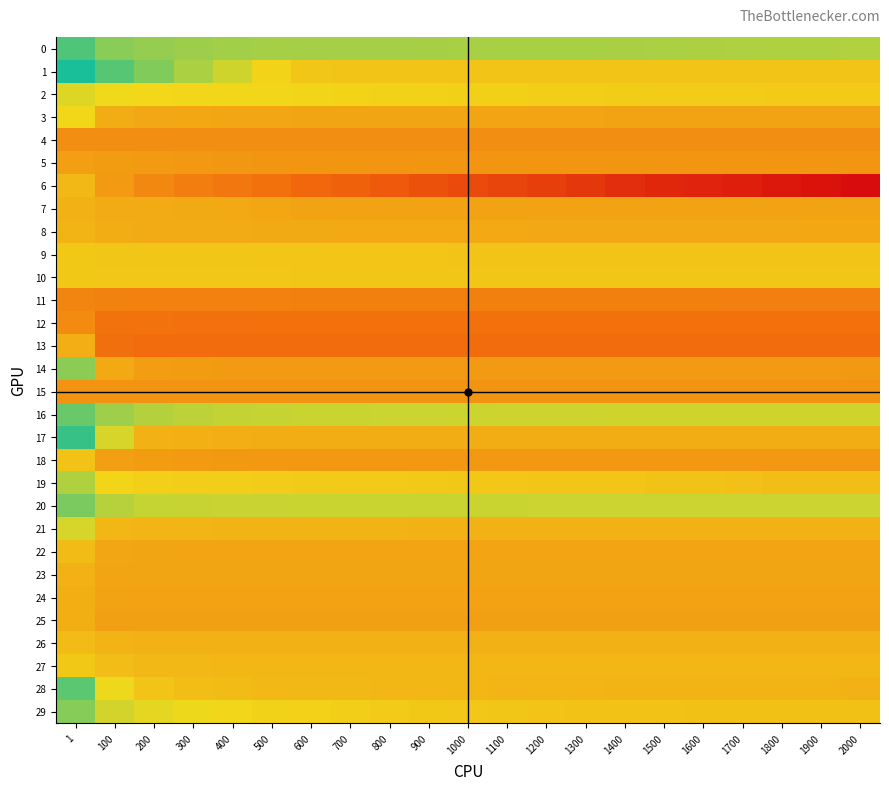

Which series changed the most between 100 and 200?

17